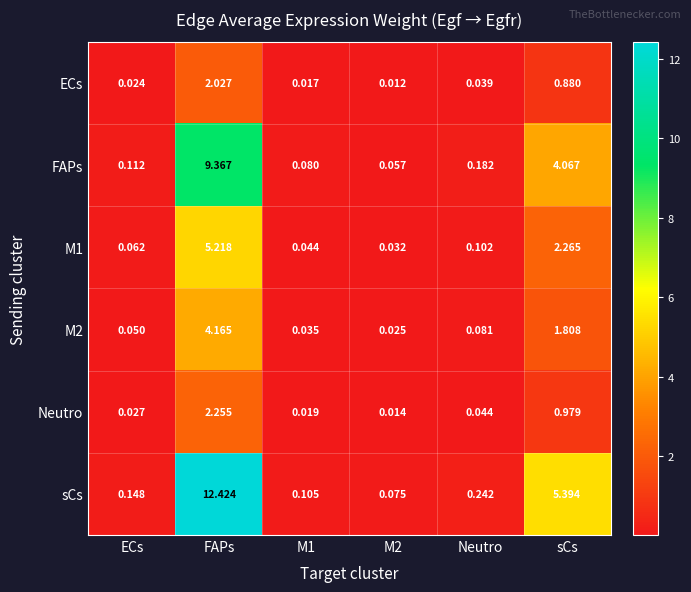

Where is M1 nearest to the value 2?

sCs